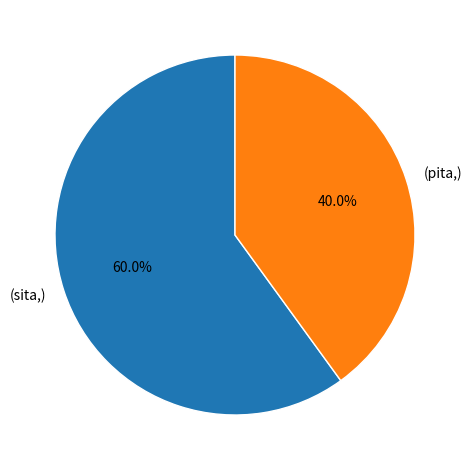

Does any single category account for the majority?

Yes